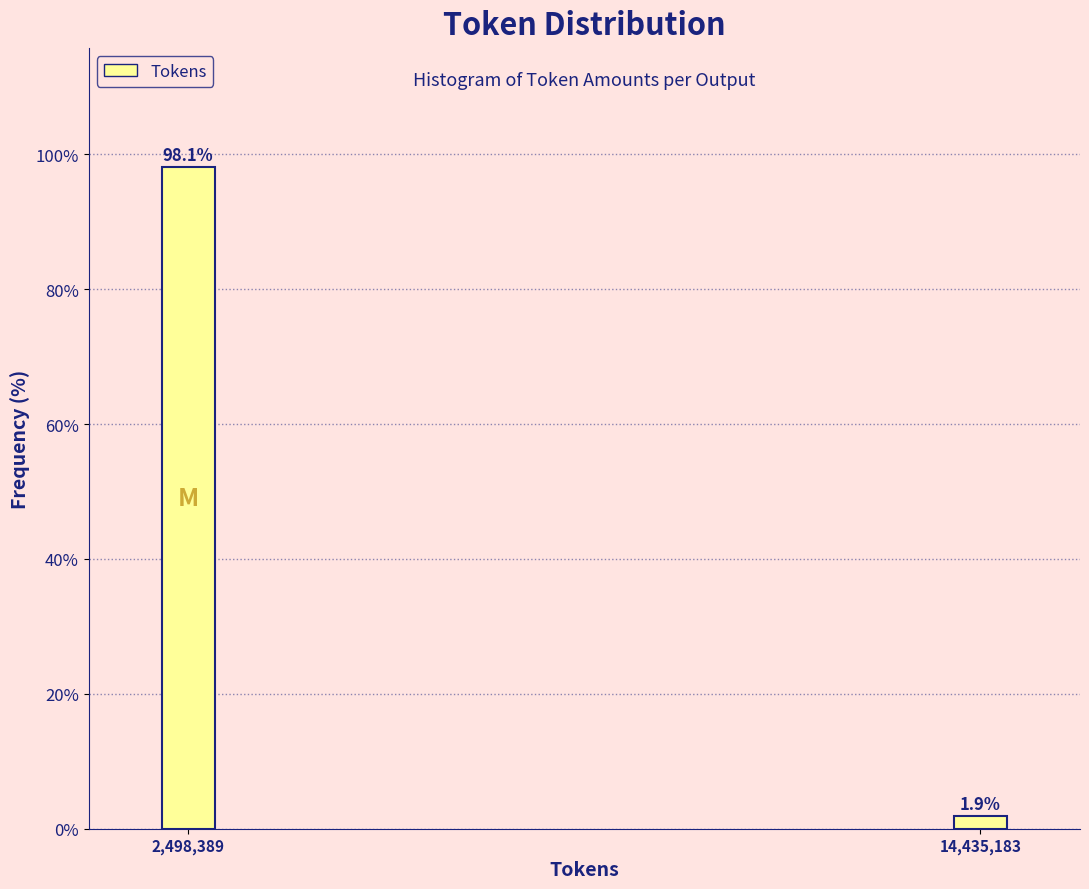

Reading left to right, extract all data points from this chart.

98.1	1.9